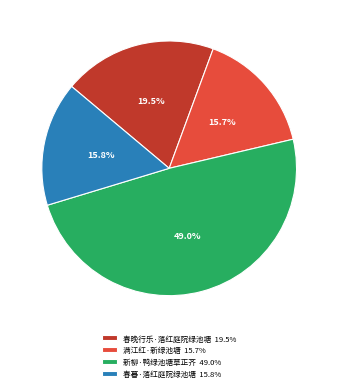

Which category has the biggest portion of the pie?

新柳·鸭绿池塘草正齐